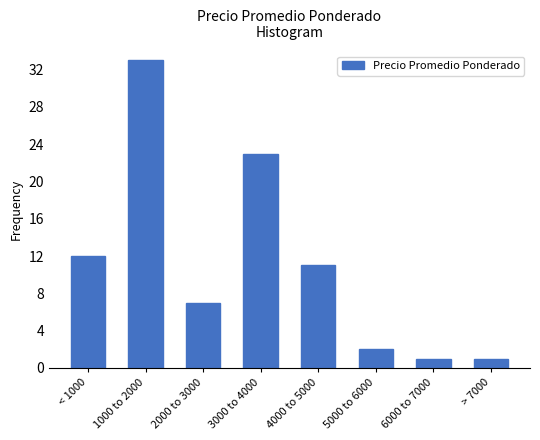

Reading left to right, list all the values displayed in this chart.

< 1000=12	1000 to 2000=33	2000 to 3000=7	3000 to 4000=23	4000 to 5000=11	5000 to 6000=2	6000 to 7000=1	> 7000=1